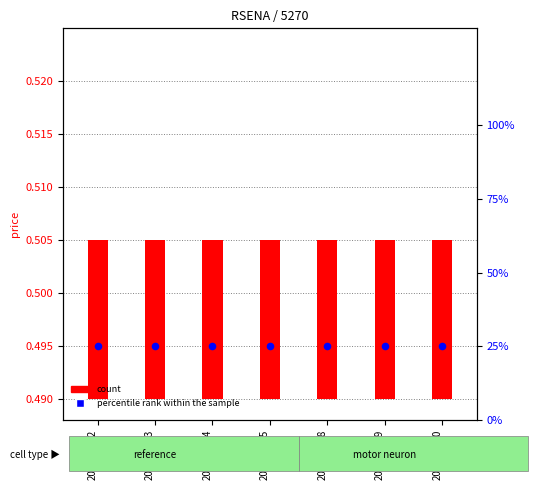

Which series has the widest spread of Y values?

count